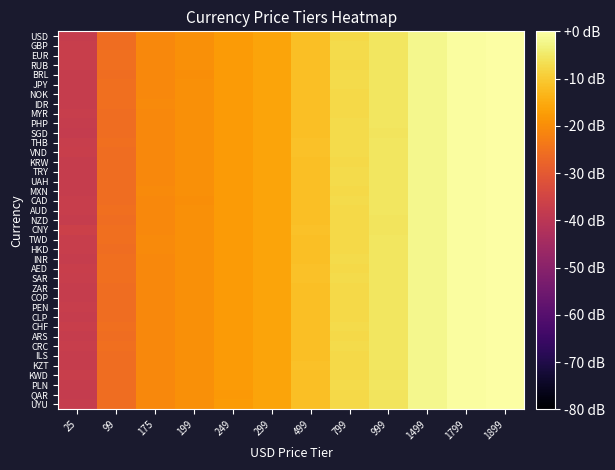

Which label corresponds to the smallest value in the chart?

25